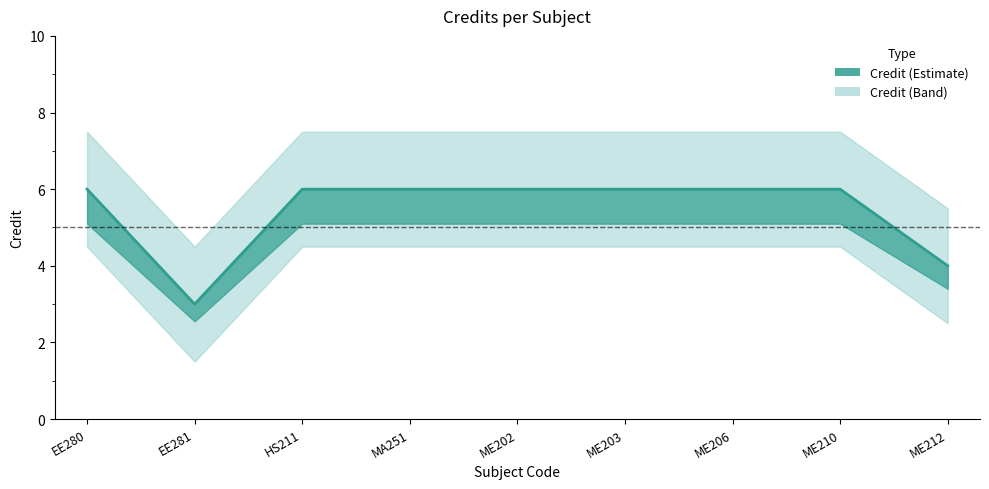

What is the value of the 7th point from the left?

6